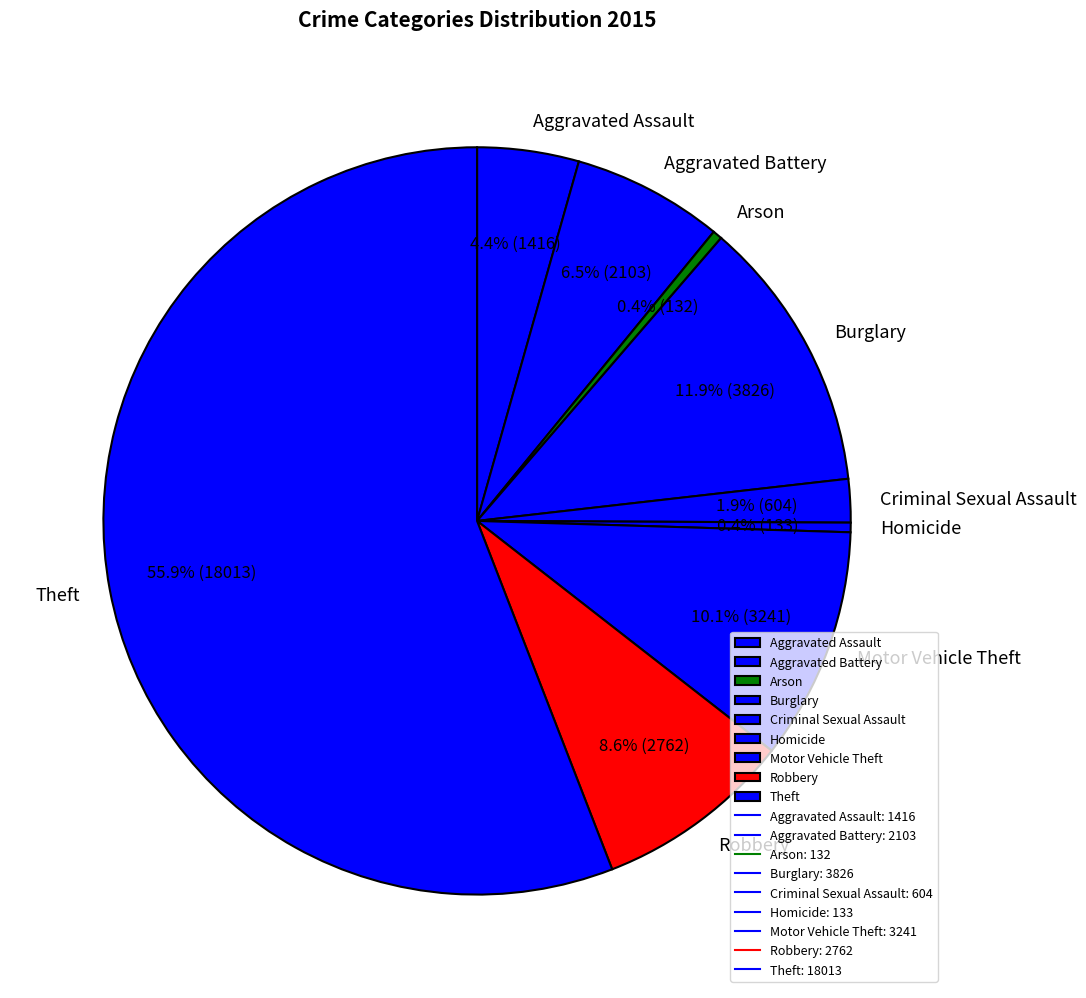

What is the ratio of the value at Theft to the value at Burglary?

4.7